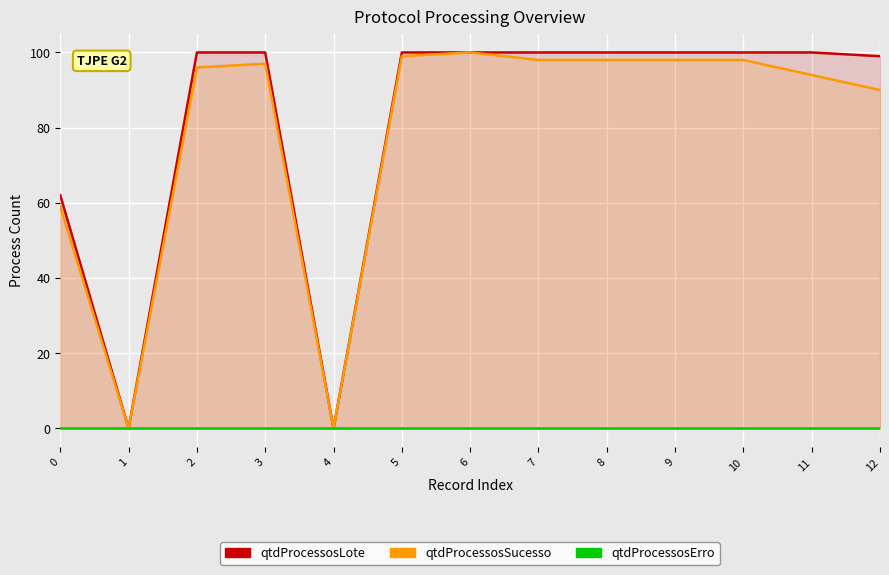

The value of qtdProcessosLote at 9 is 100. True or false?

True